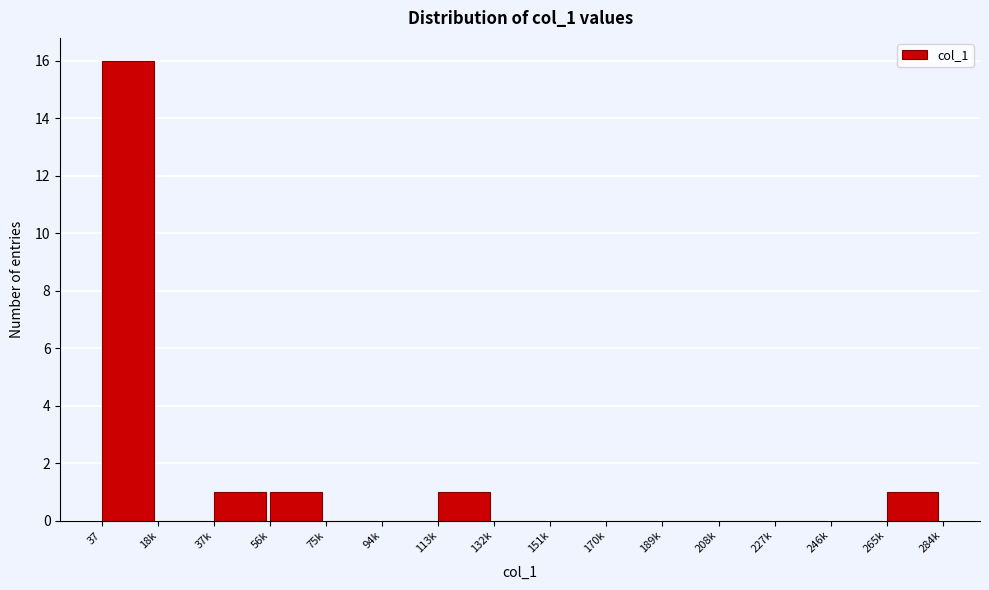

Reading left to right, transcribe all the data shown in this chart.

37=16	18k=0	37k=1	56k=1	75k=0	94k=0	113k=1	132k=0	151k=0	170k=0	189k=0	208k=0	227k=0	246k=0	265k=1